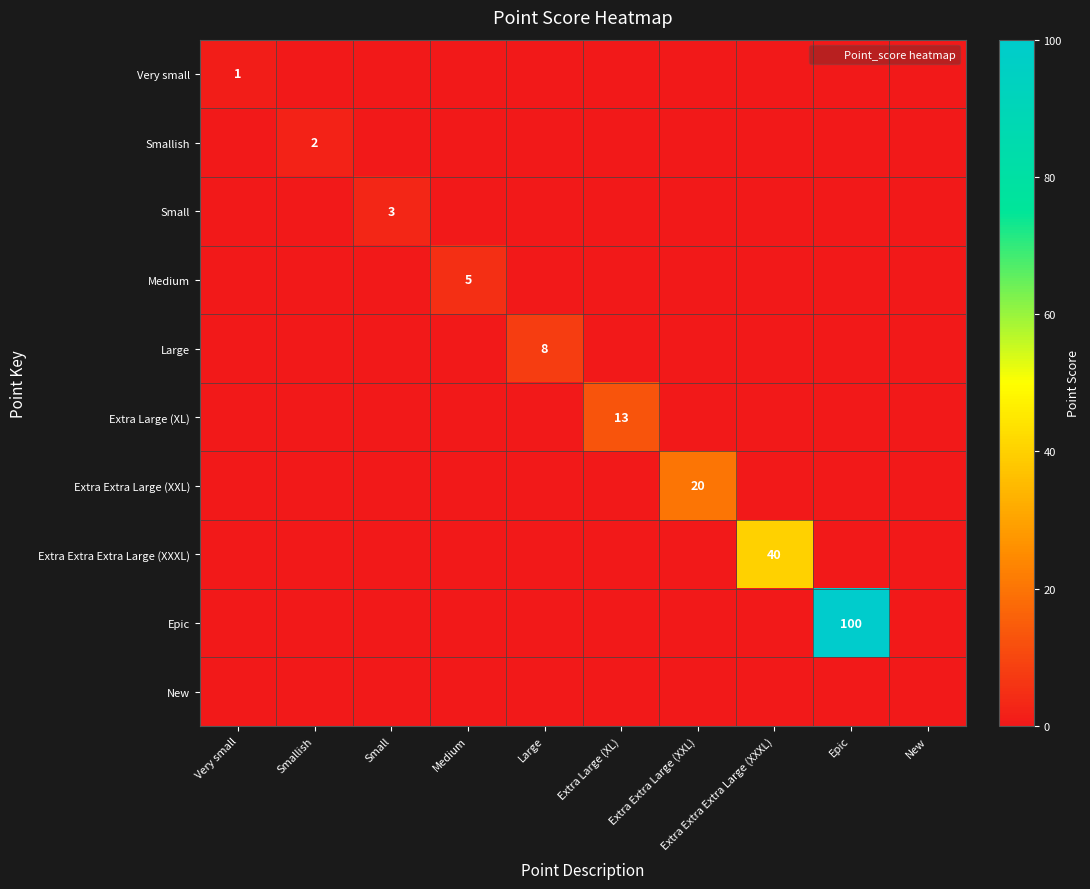

What is the total value across all series at Extra Extra Extra Large (XXXL)?

40